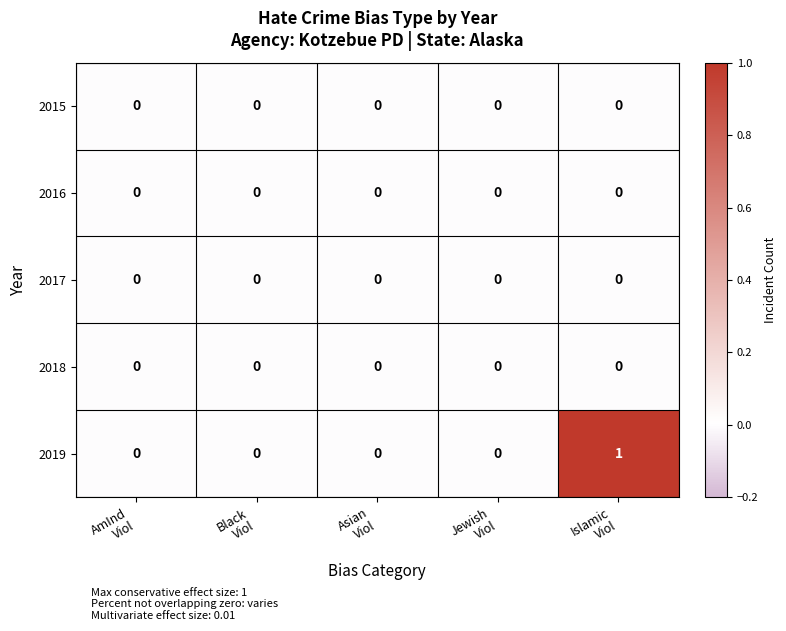

Which series has the largest total across all categories?

2019